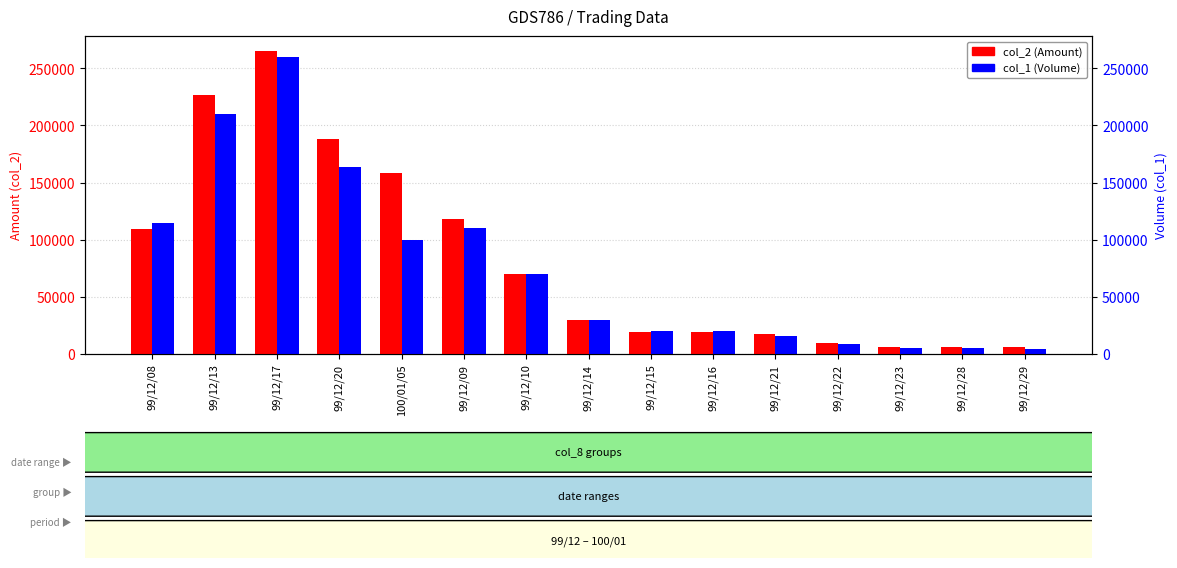

What is the spread (max minus min) of values at 99/12/09?

8350